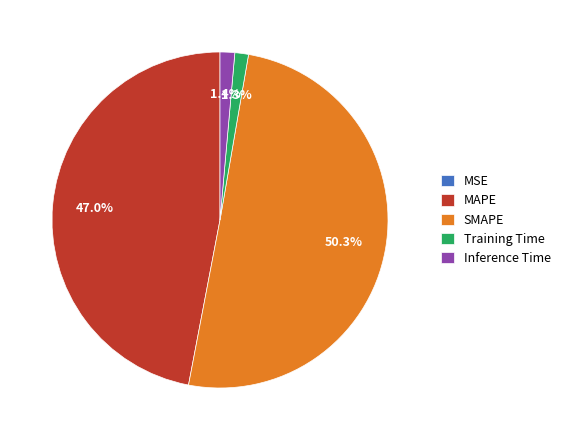

To the nearest percent, what is the average slice percentage?

20%